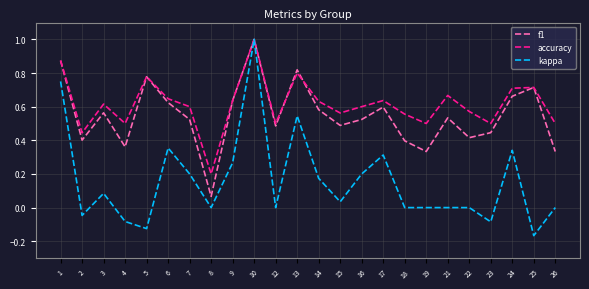

The accuracy series shows 0.2 at 24. True or false?

False